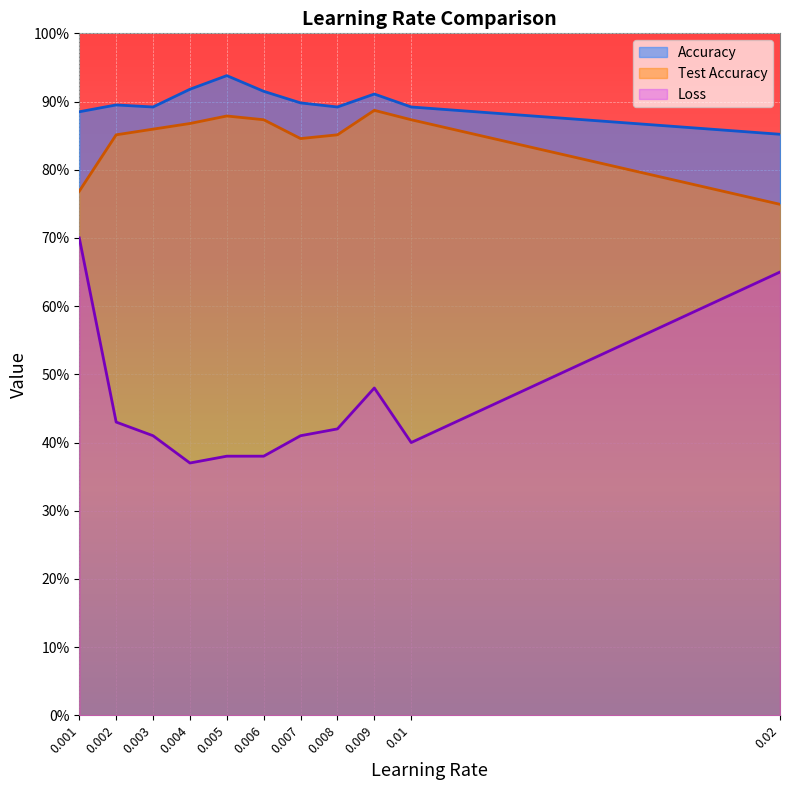

What value does the Loss series have at 0.008?

0.4